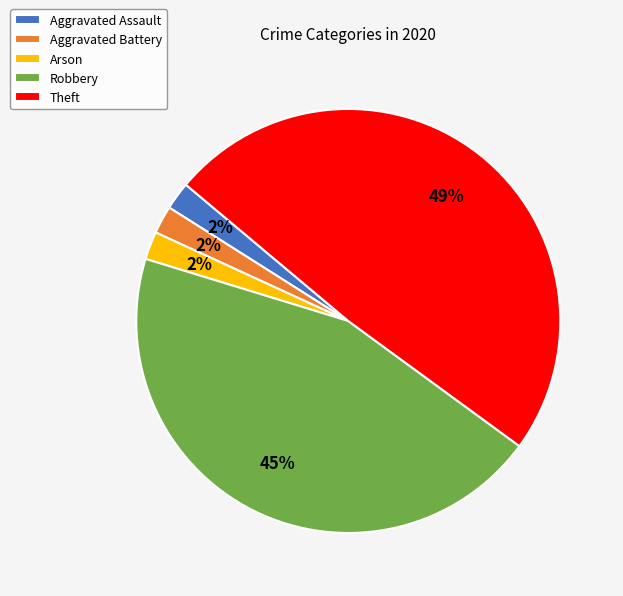

To the nearest percent, what is the difference between the largest and smallest slice percentages?

47%